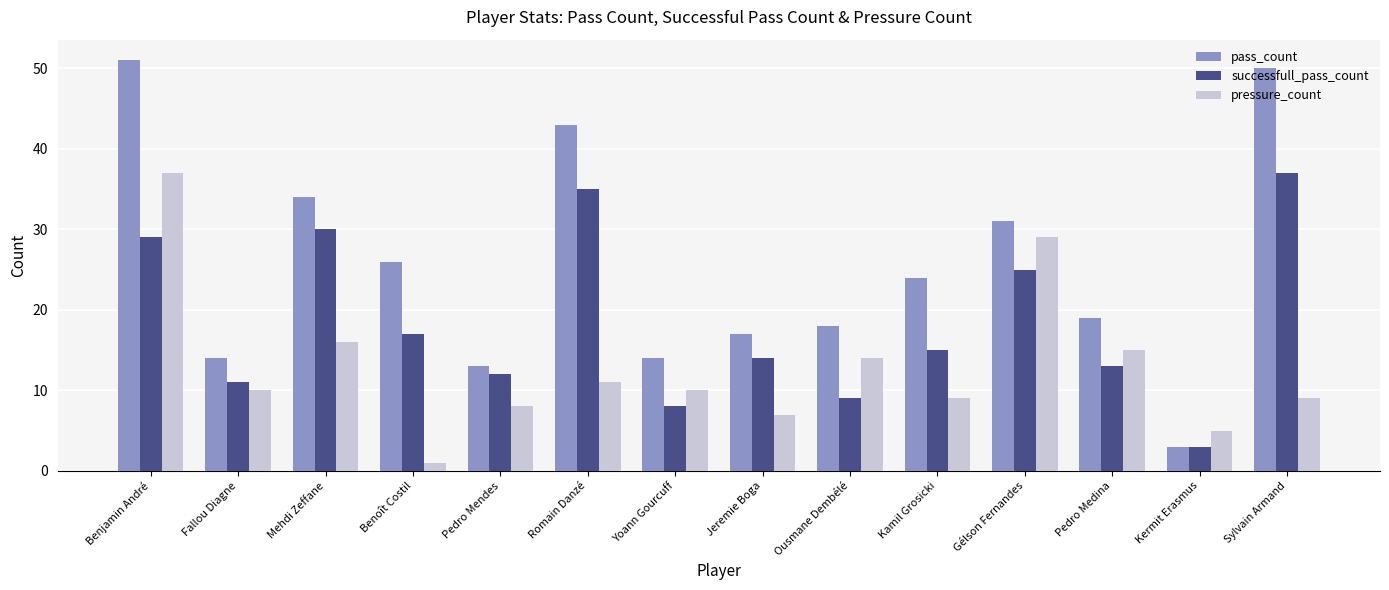

What position from the right is Kamil Grosicki?

5